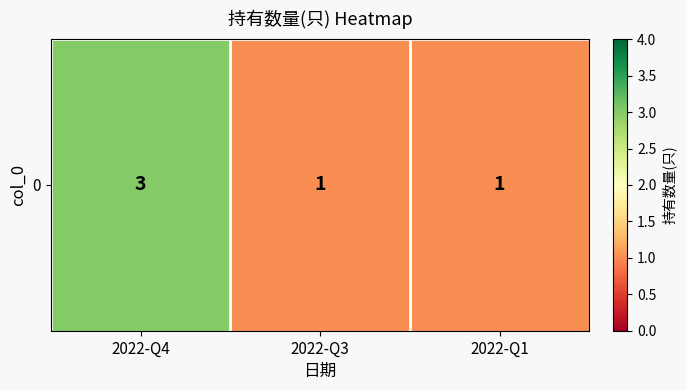

Reading right to left, extract all data points from this chart.

2022-Q1=1	2022-Q3=1	2022-Q4=3